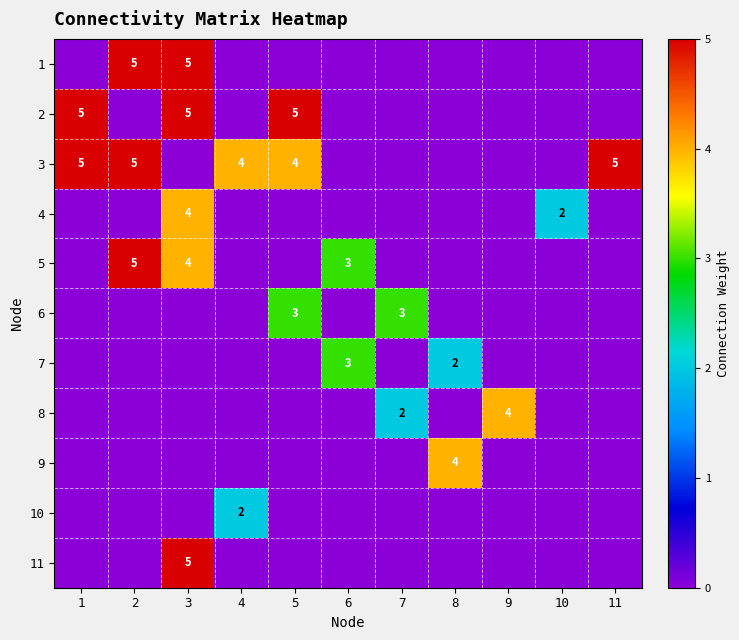

What is the maximum value shown in the chart?

5